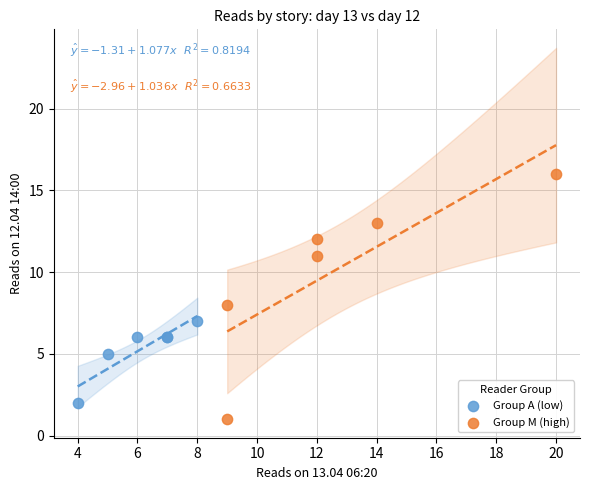

Which series has the largest Y range (max minus min)?

Group M (high)